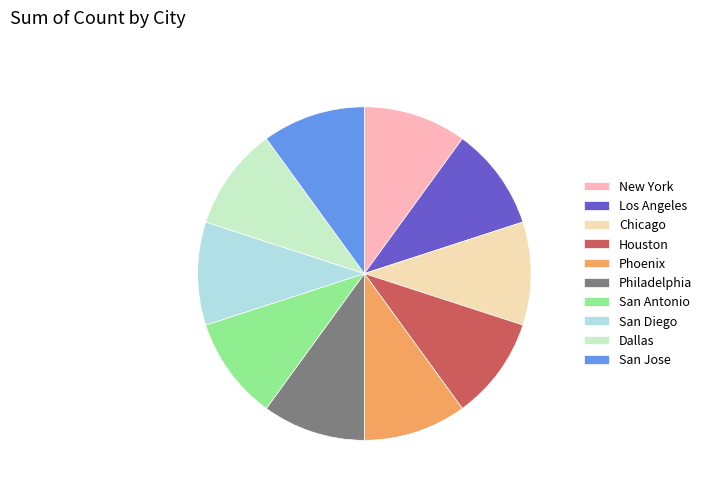

Combined, do Los Angeles and Phoenix account for over 50%?

No